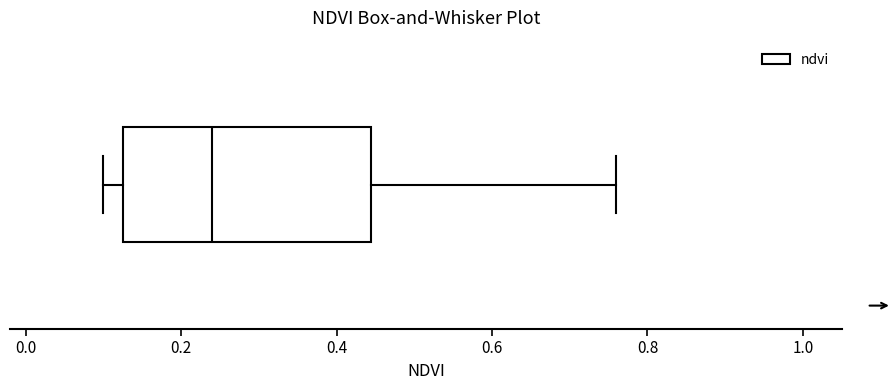

Where is the right edge of the box on the x-axis? The values are not printed on the chart, so give them approximately, as read against the axis.

0.44